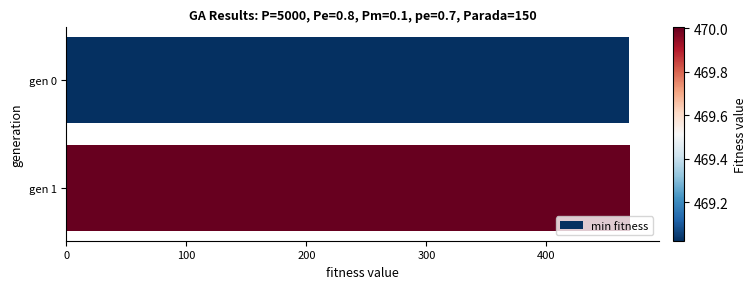

The value at gen 0 is 109.6. True or false?

False